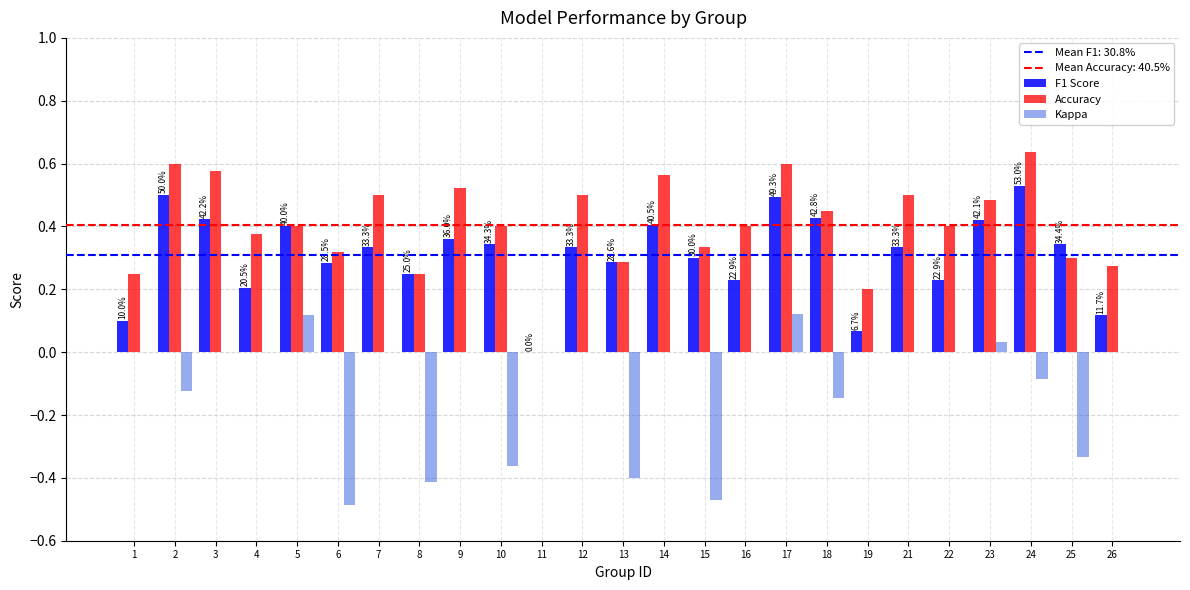

The value of Accuracy at 9 is 0.1. True or false?

False